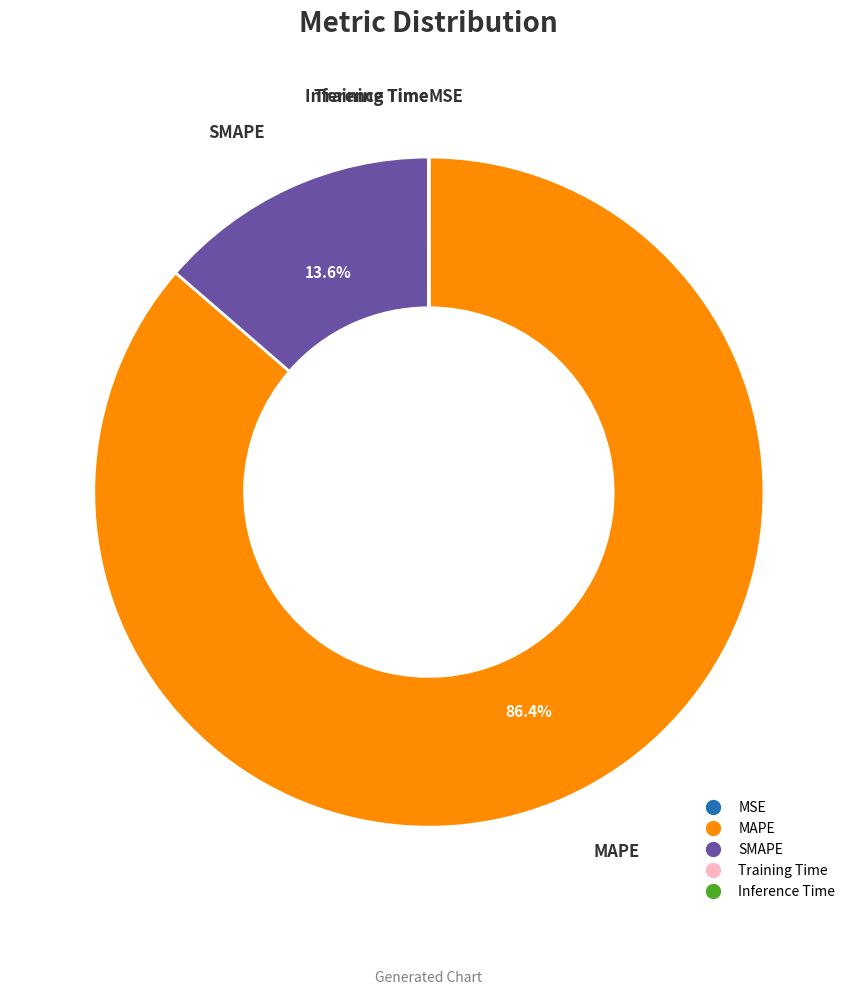

Combined, do MAPE and SMAPE account for over 50%?

Yes